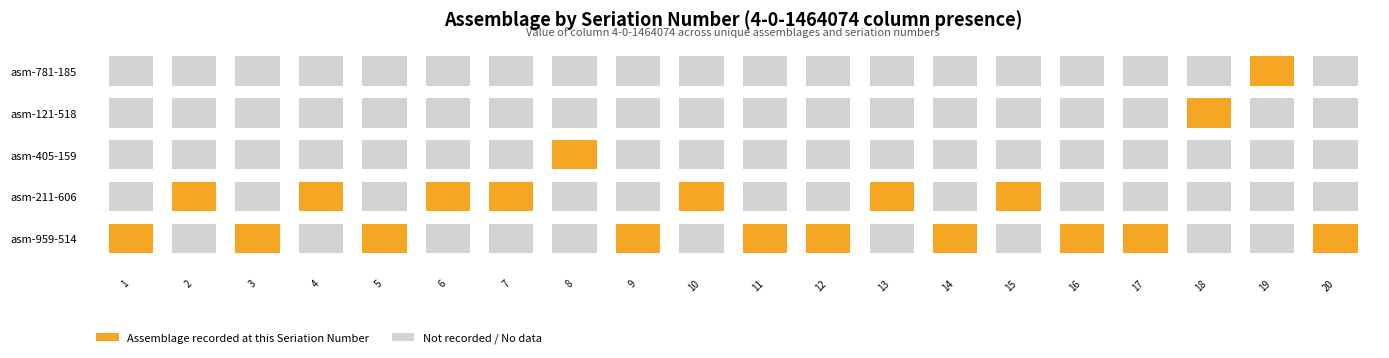

Between 3 and 9, which series saw the biggest shift?

assemblage-959-514